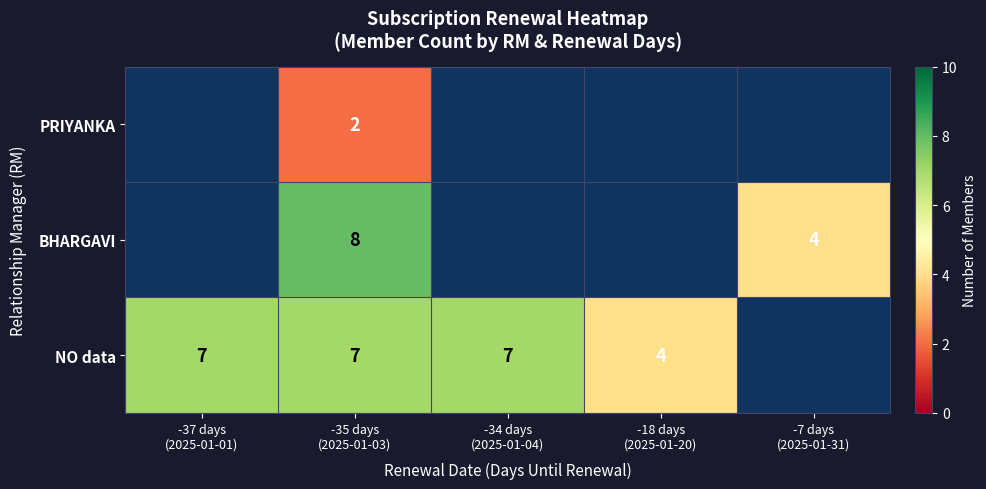

The value of BHARGAVI at -7 days (2025-01-31) is 4. True or false?

True